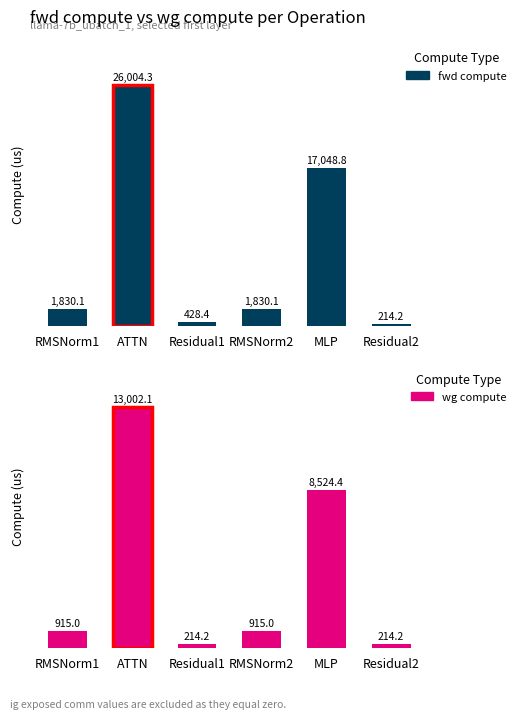

List the series in order of their overall mean, lowest first.

wg compute, fwd compute